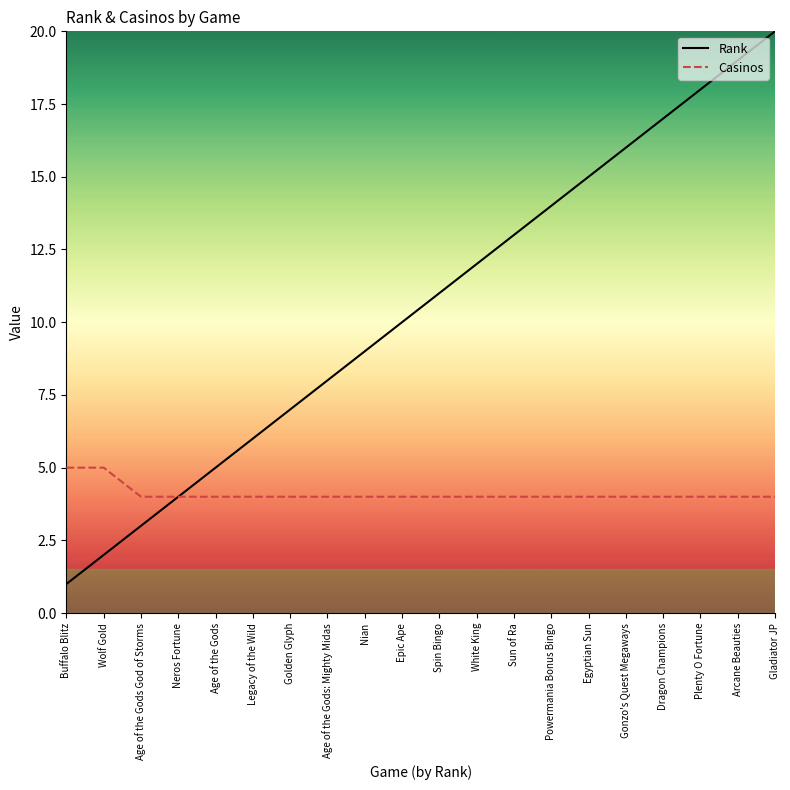

What is the difference between the highest and lowest values at Gonzo's Quest Megaways?

12